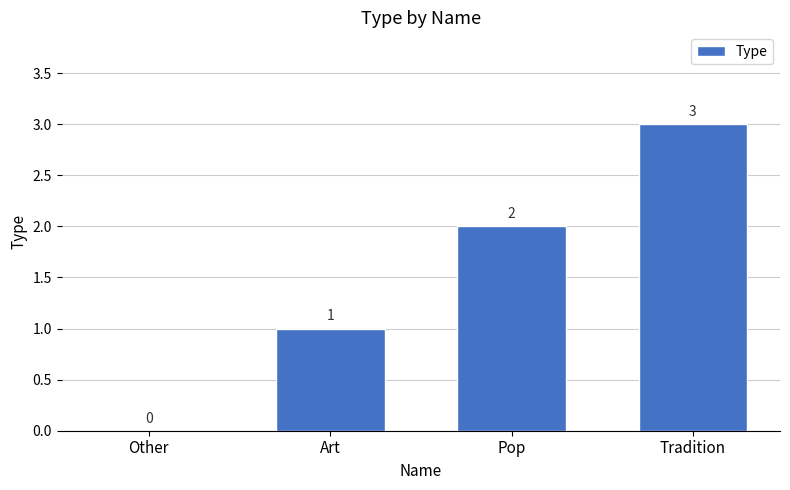

True or false: the data shows 0 at Other.

True